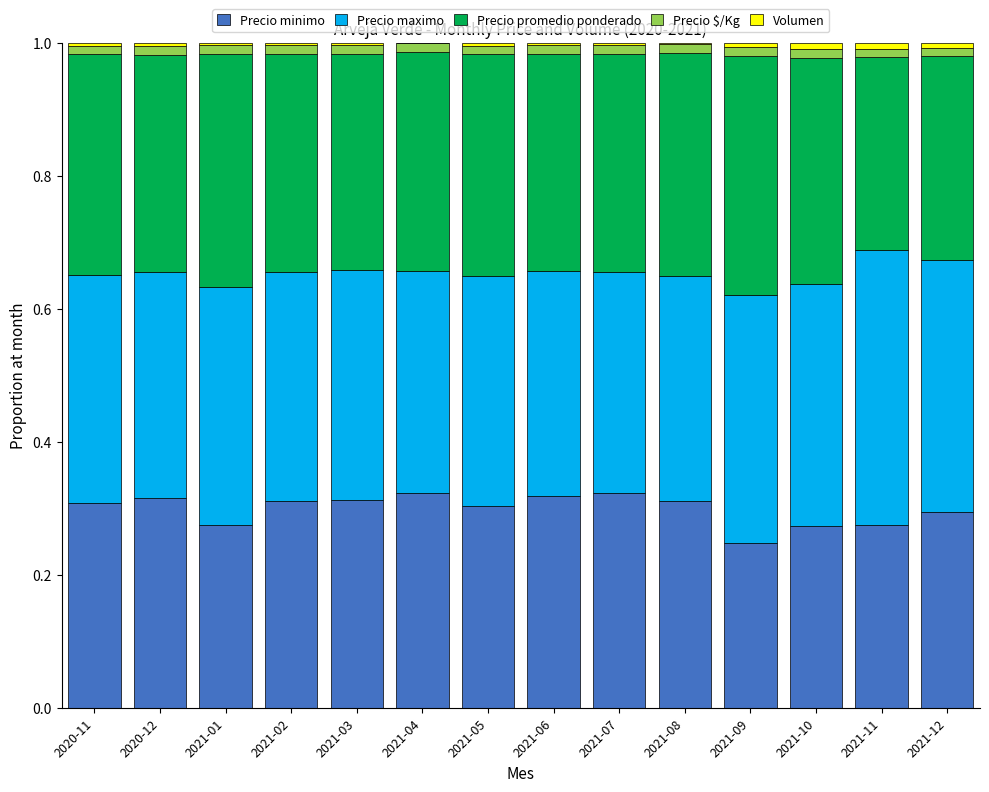

The value of Precio minimo at 2021-05 is 0.5. True or false?

False